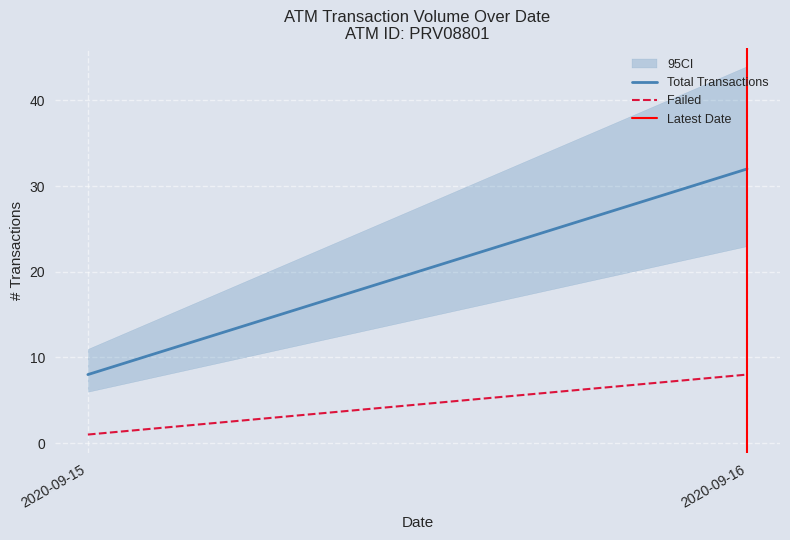

What is the average value of the Failed series?

4